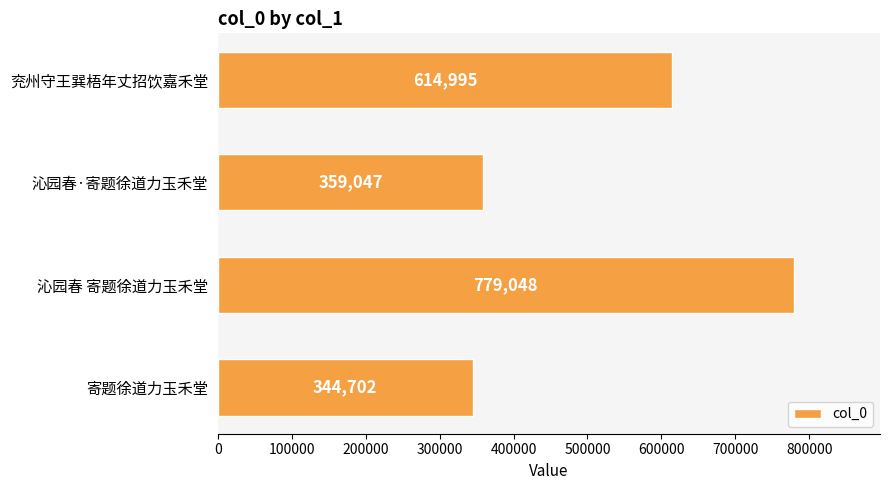

The chart shows a value of 166637 at 沁园春·寄题徐道力玉禾堂. True or false?

False